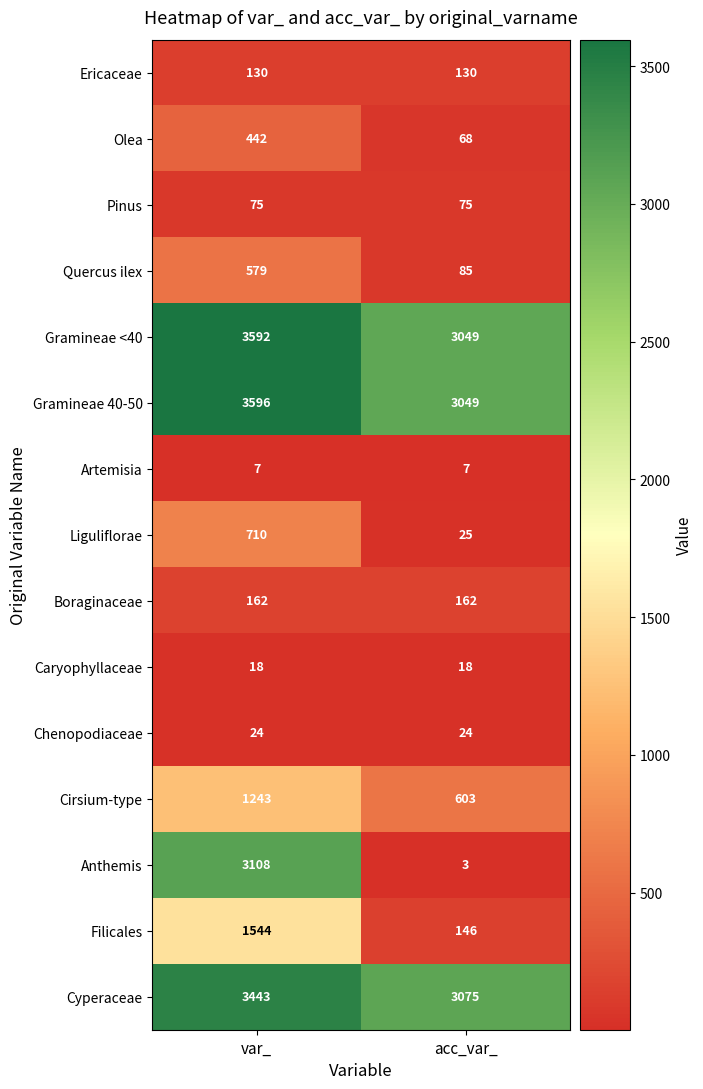

List the labels in order of Cyperaceae value, largest first.

var_, acc_var_